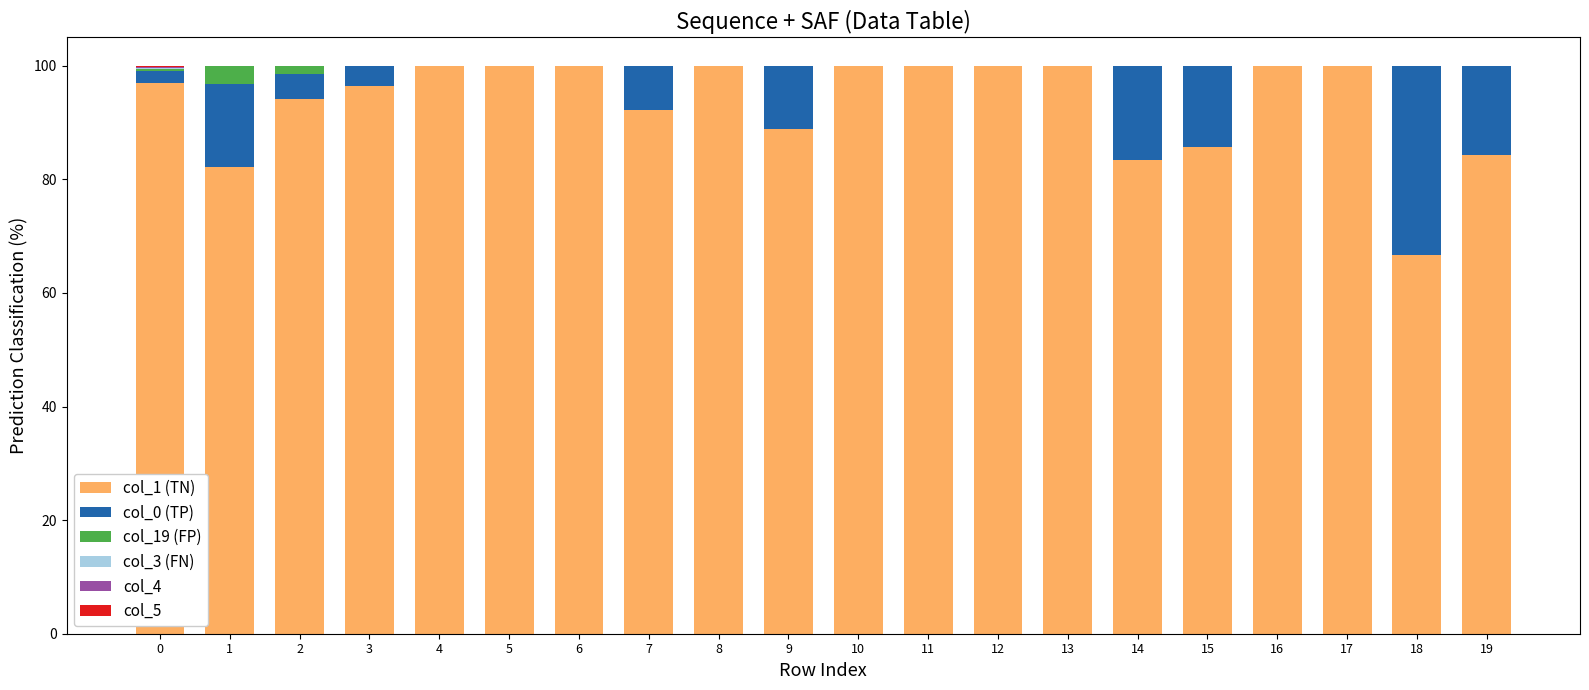

True or false: col_1 (TN) has a value of 24.1 at 14.

False